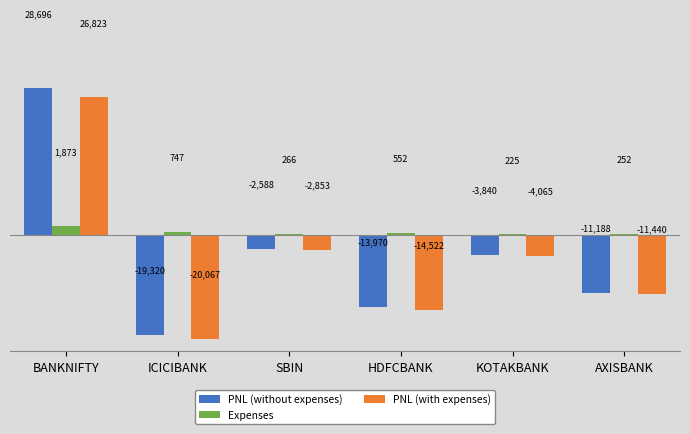

What is the total value across all series at SBIN?

-5175.0